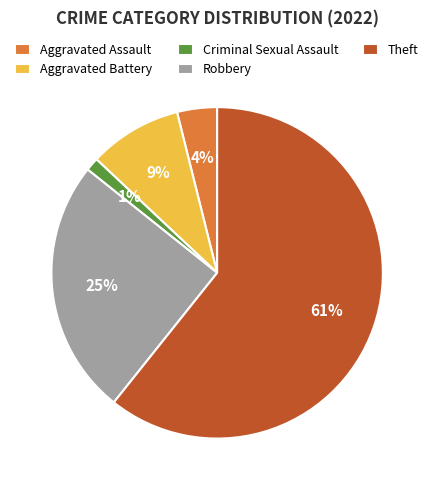

Is the sum of Criminal Sexual Assault and Theft greater than half?

Yes